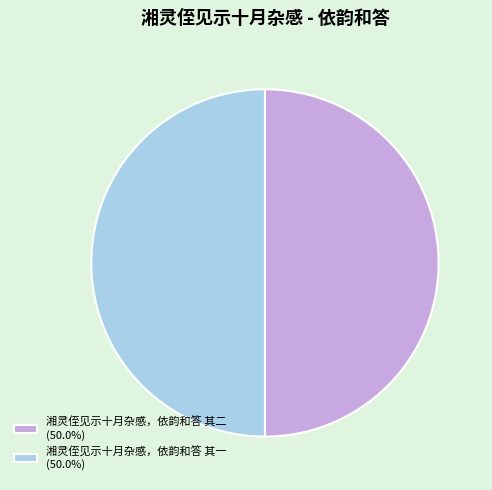

Approximately how many times larger is the value at 湘灵侄见示十月杂感，依韵和答 其一 (50.0%) compared to 湘灵侄见示十月杂感，依韵和答 其二 (50.0%)?

1.0